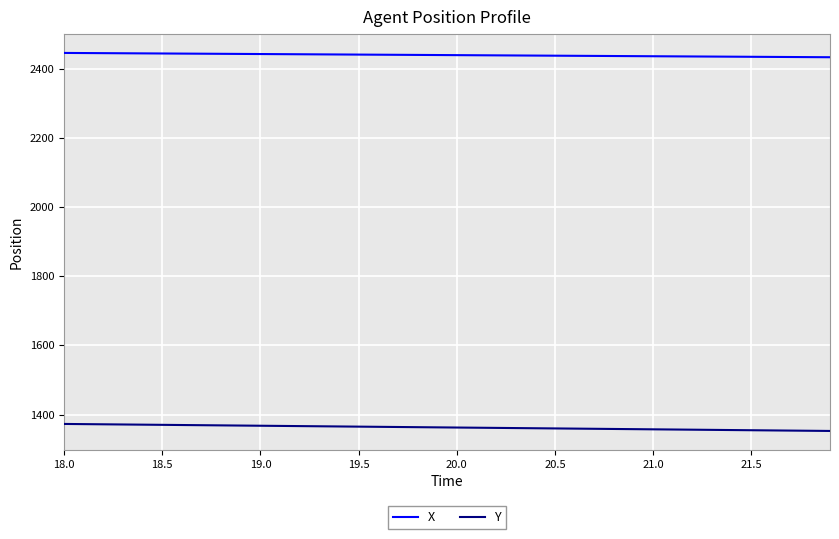

What is the lowest value of the Y series?

1352.7